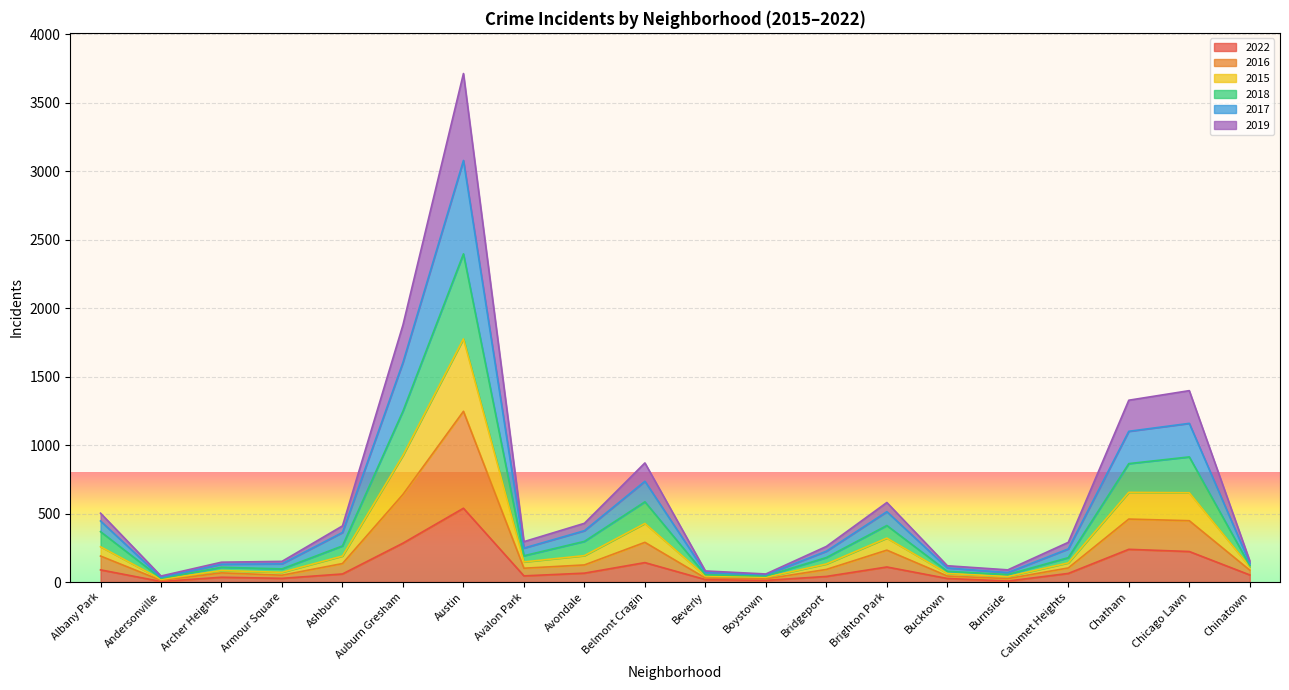

What is the minimum value shown in the chart?

4